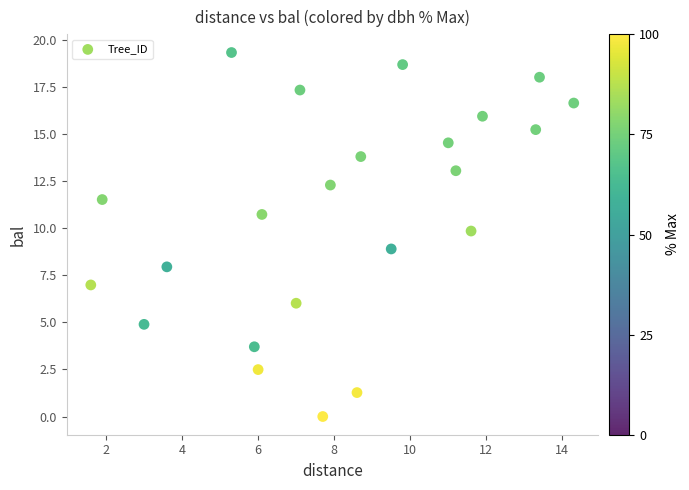

What is the range of Y values (max minus min)?

19.3